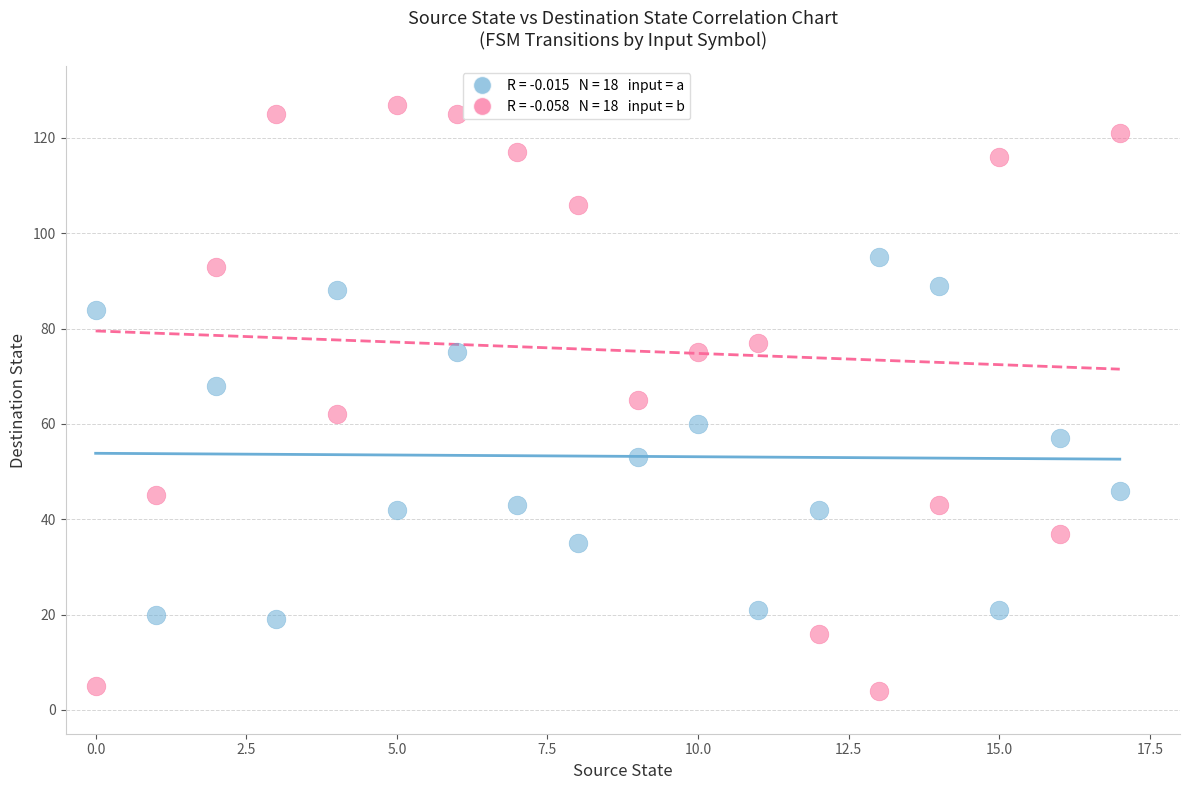

Across all data points, what is the range of Y values (max minus min)?

123